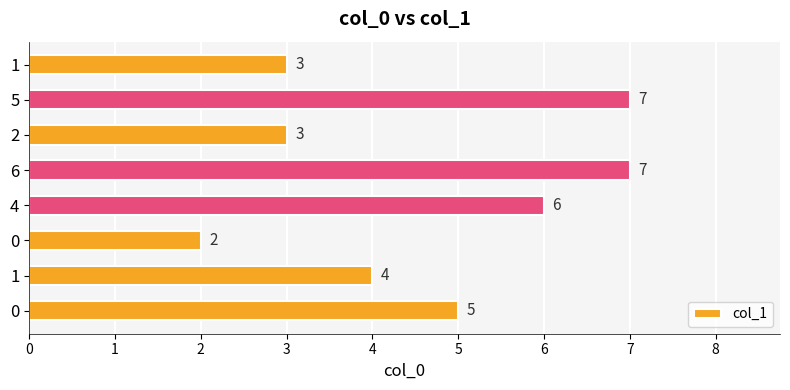

Rank the categories by value from lowest to highest.

0, 2, 1, 1, 0, 4, 6, 5